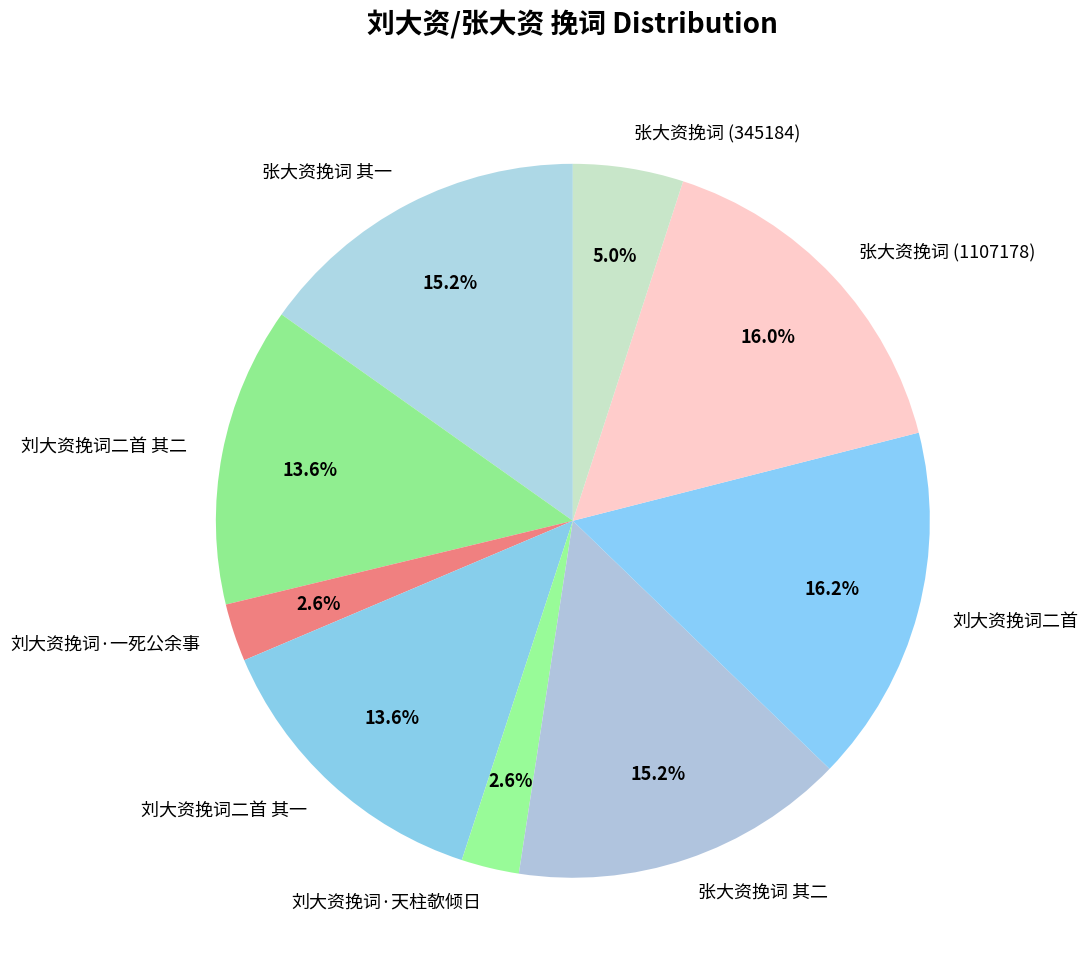

The 张大资挽词 (345184) slice represents 5% of the pie. True or false?

True